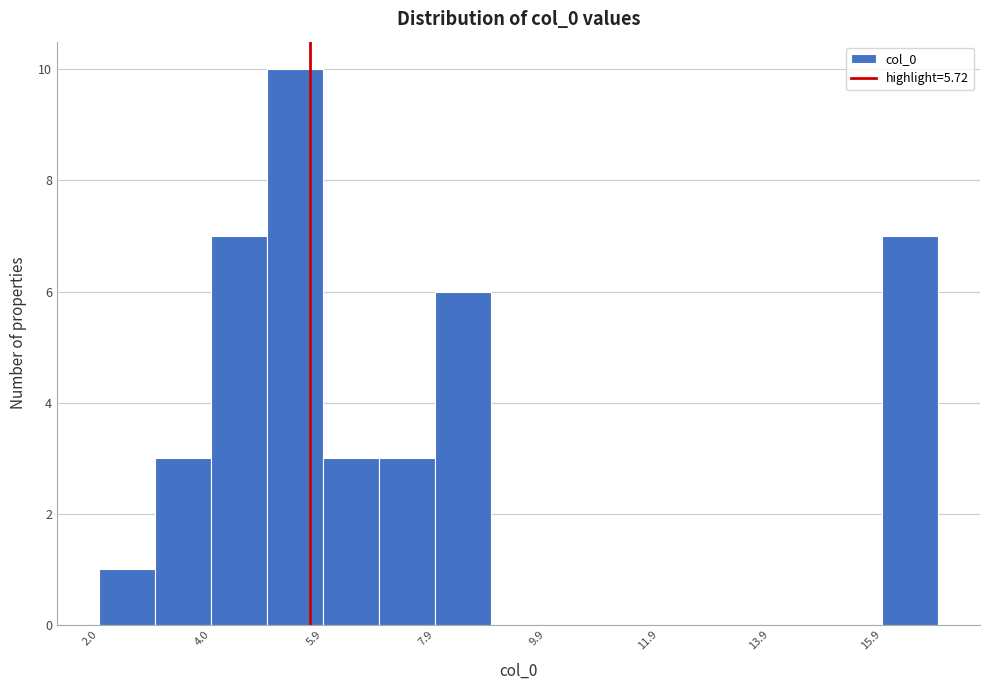

Which range on the x-axis has the tallest bar?

5 to 6